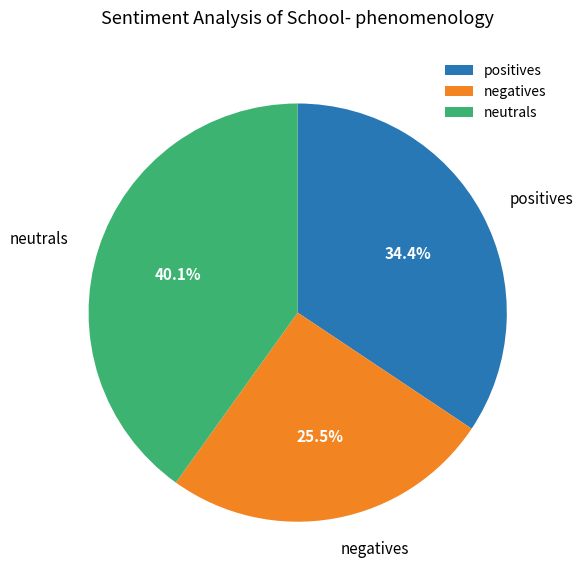

Between negatives and positives, which is larger?

positives